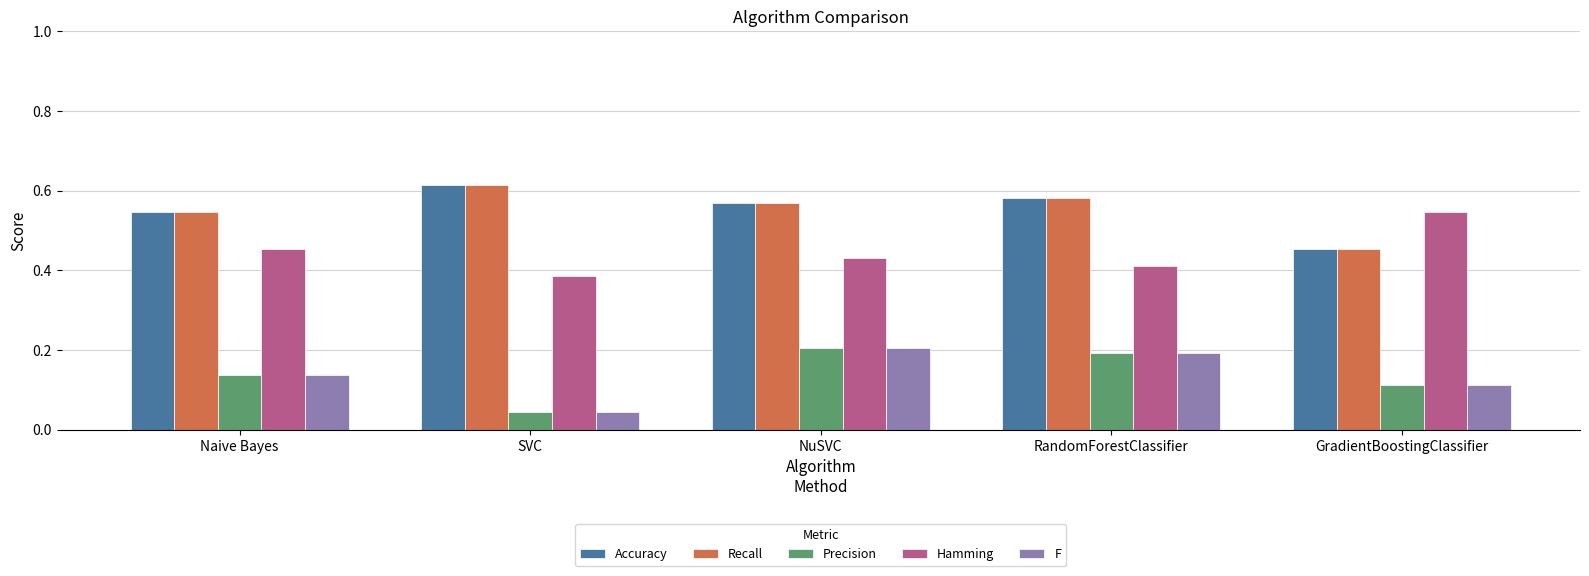

How many bars are there in each group?

5